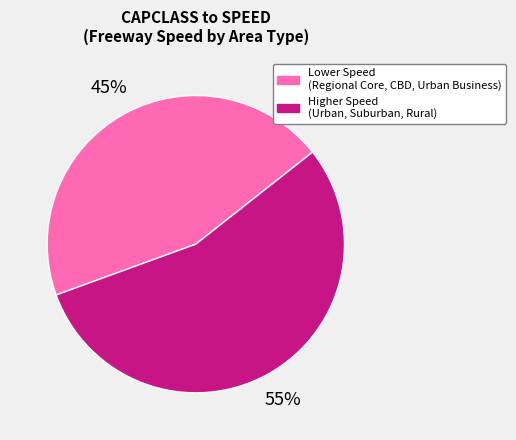

Combined, do Higher Speed (Urban, Suburban, Rural) and Lower Speed (Regional Core, CBD, Urban Business) account for over 50%?

Yes